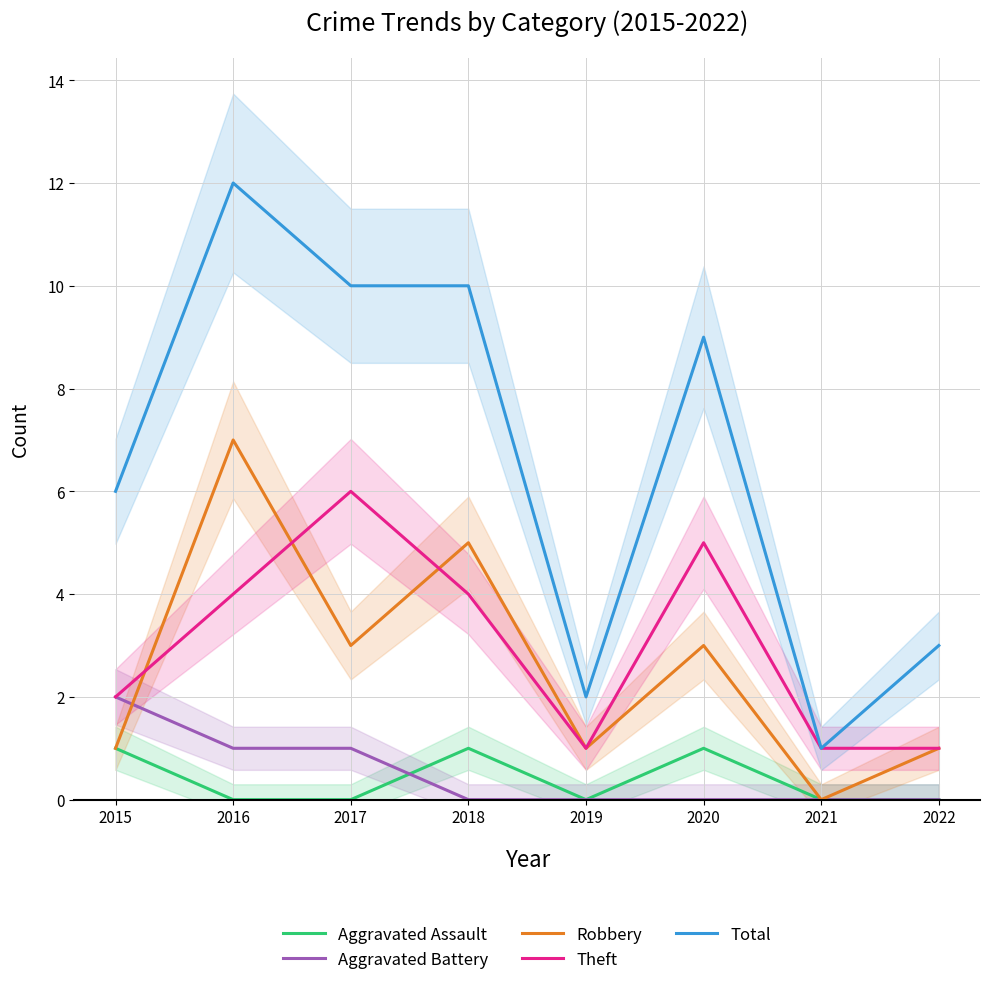

Is the value of Aggravated Assault at 2022 greater than the value of Theft at 2019?

No